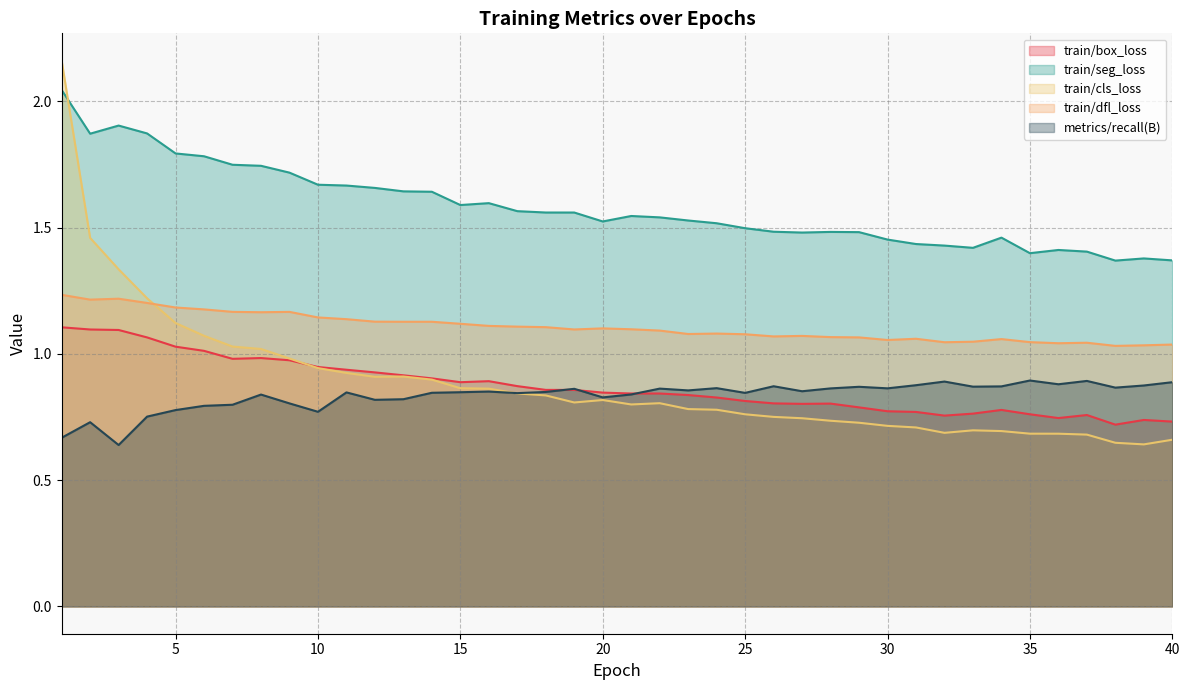

At which category is the sum across all series the highest?

1